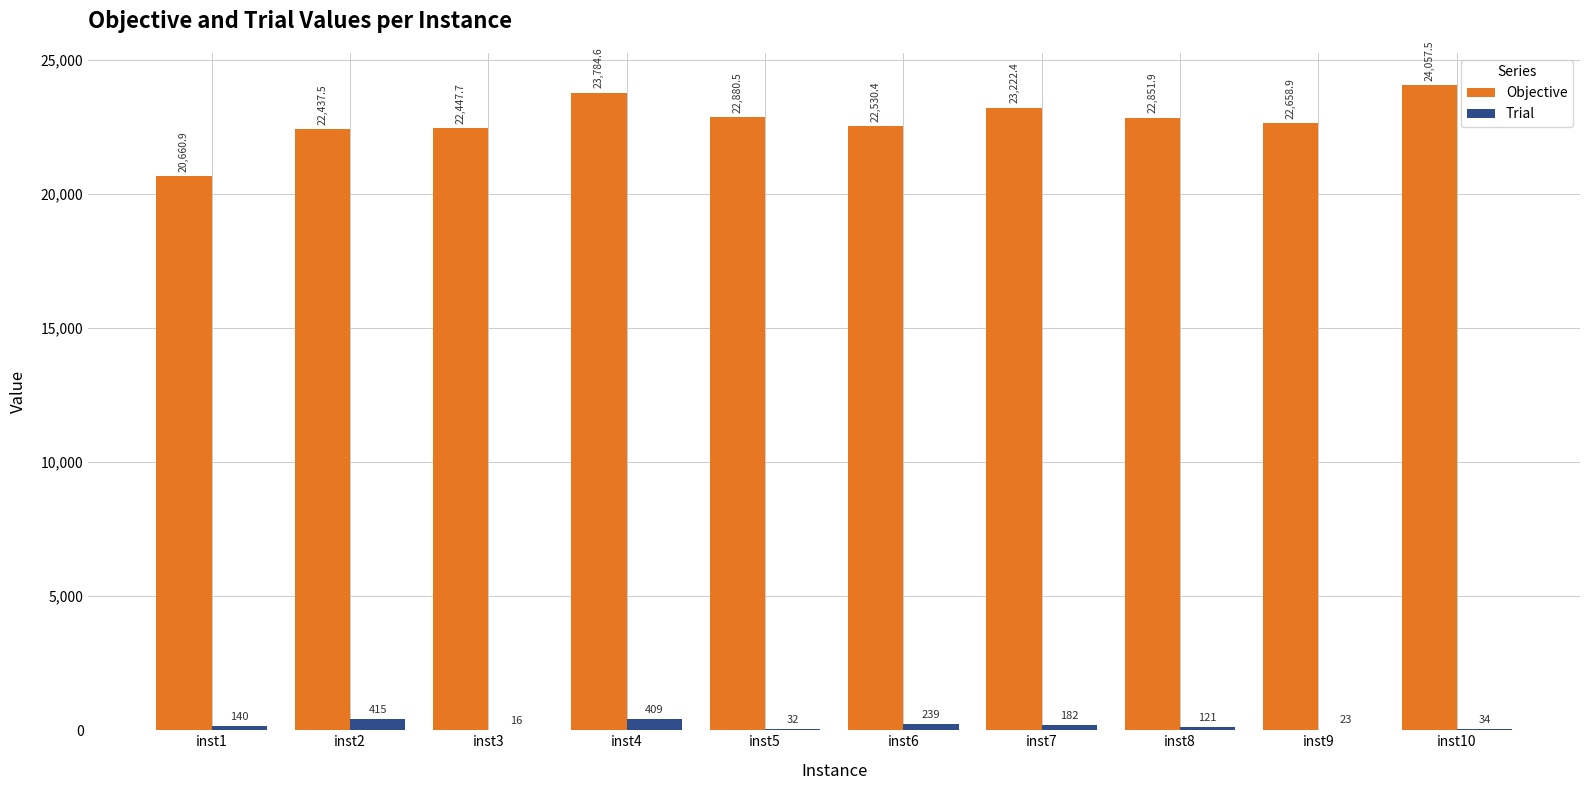

The Trial series shows 182.0 at inst7. True or false?

True